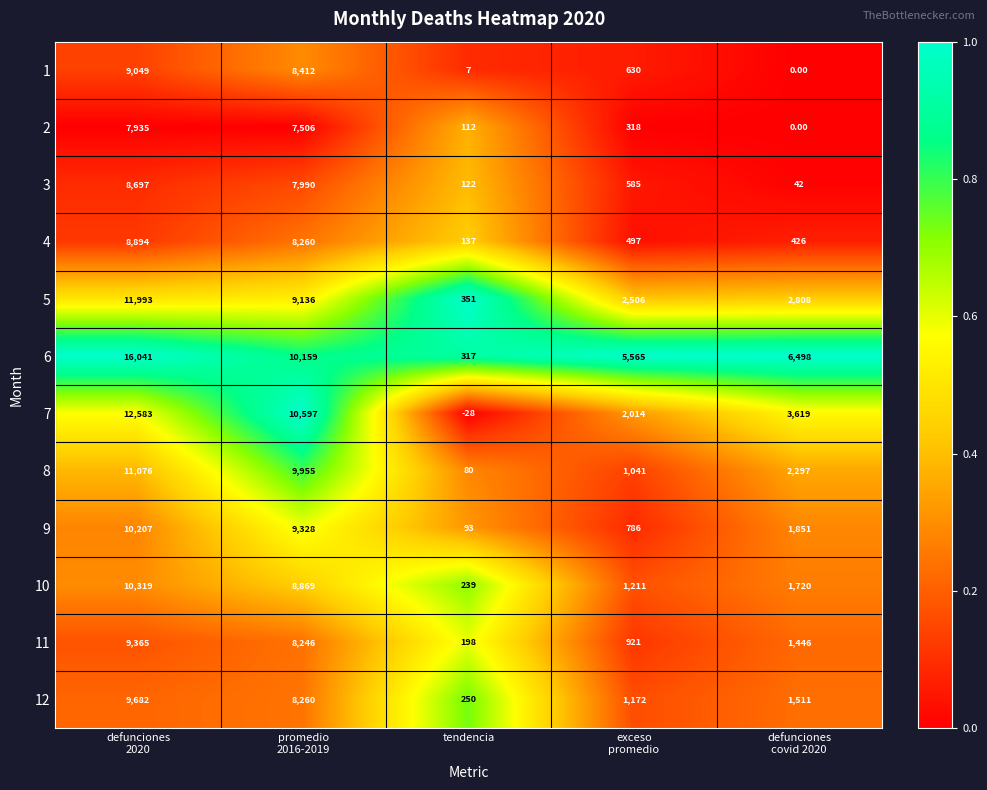

What is the difference between the maximum and second lowest values in the 2 series?

7823